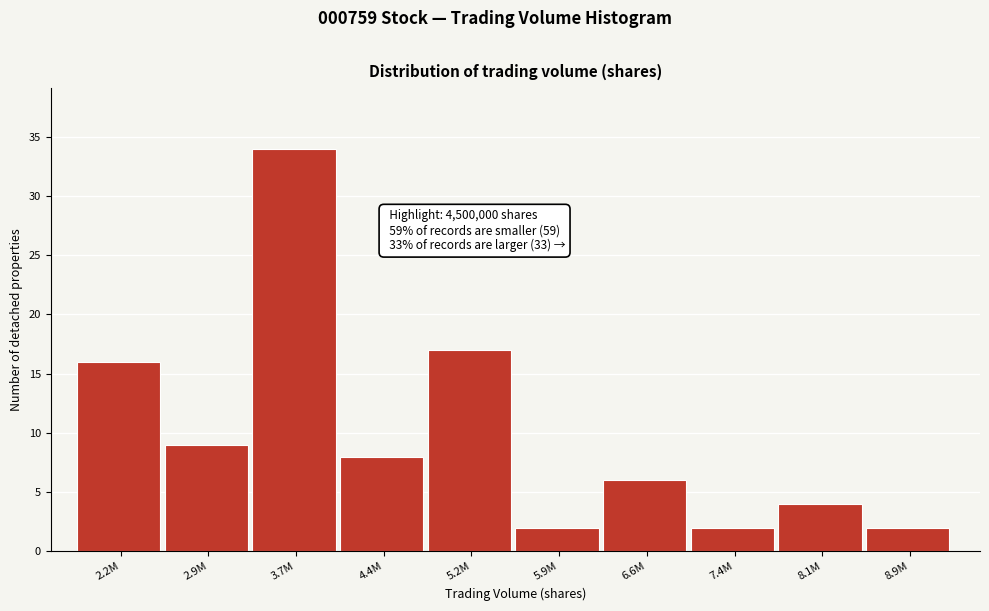

Reading left to right, extract all data points from this chart.

2.2M=16	2.9M=9	3.7M=34	4.4M=8	5.2M=17	5.9M=2	6.6M=6	7.4M=2	8.1M=4	8.9M=2